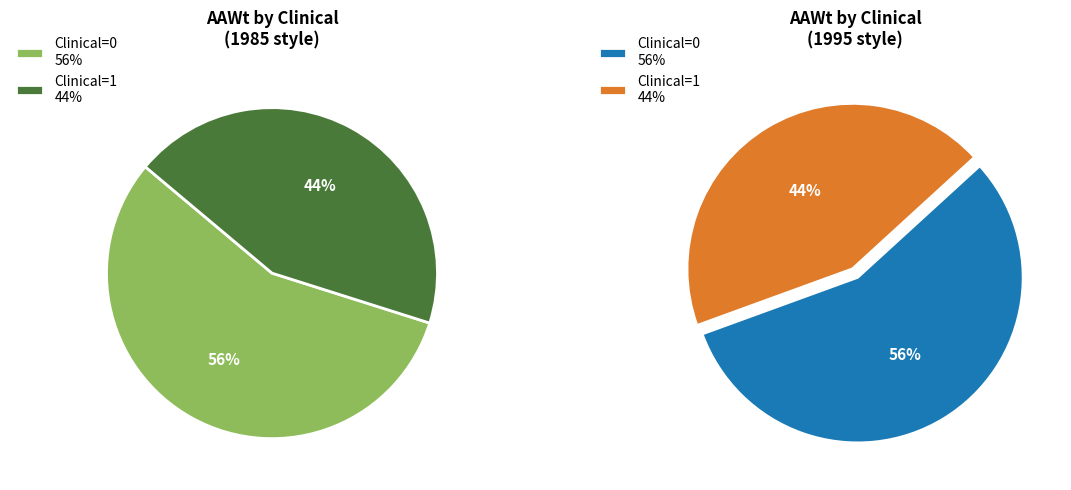

What is the majority slice?

Clinical=0 (AAWt sum)